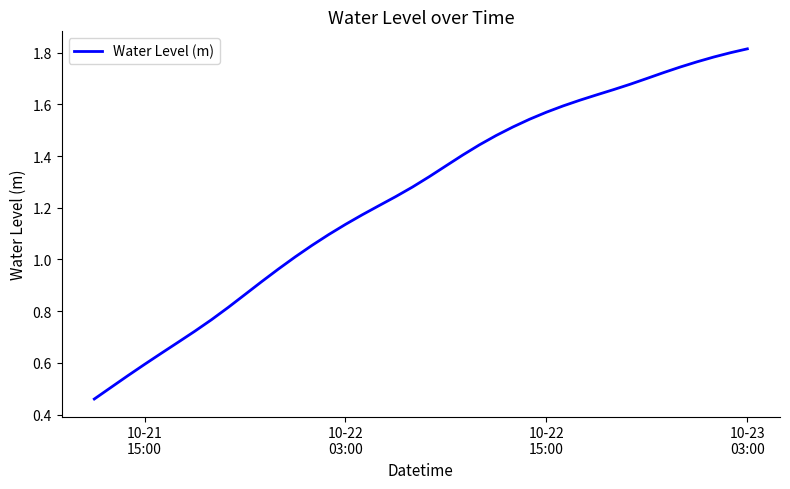

Does the chart display data point markers on the line(s)?

No